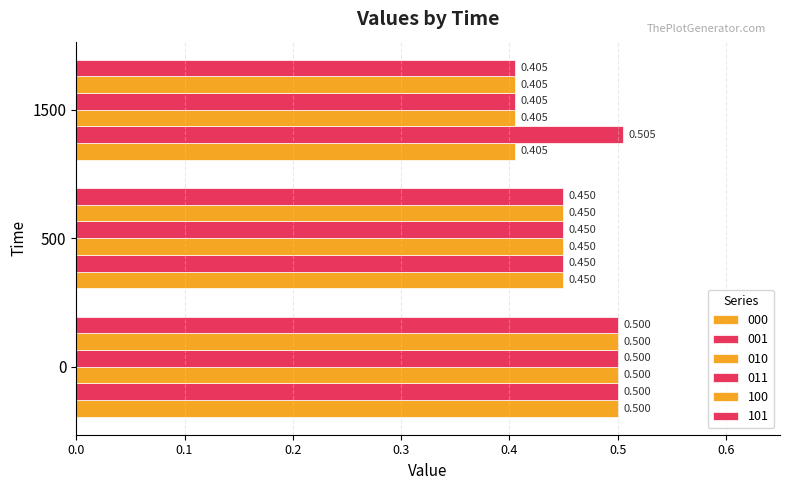

Reading left to right, list all the values displayed in this chart.

000: 0.5	0.5	0.4
001: 0.5	0.5	0.5
010: 0.5	0.5	0.4
011: 0.5	0.5	0.4
100: 0.5	0.5	0.4
101: 0.5	0.5	0.4